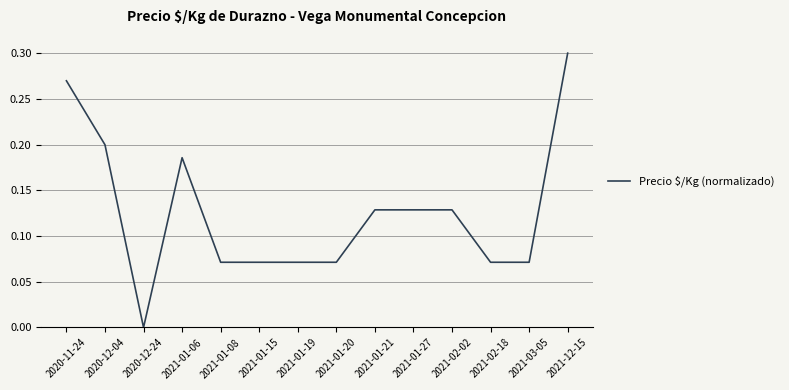

Is it true that the value at 2021-01-06 is 0.1?

False